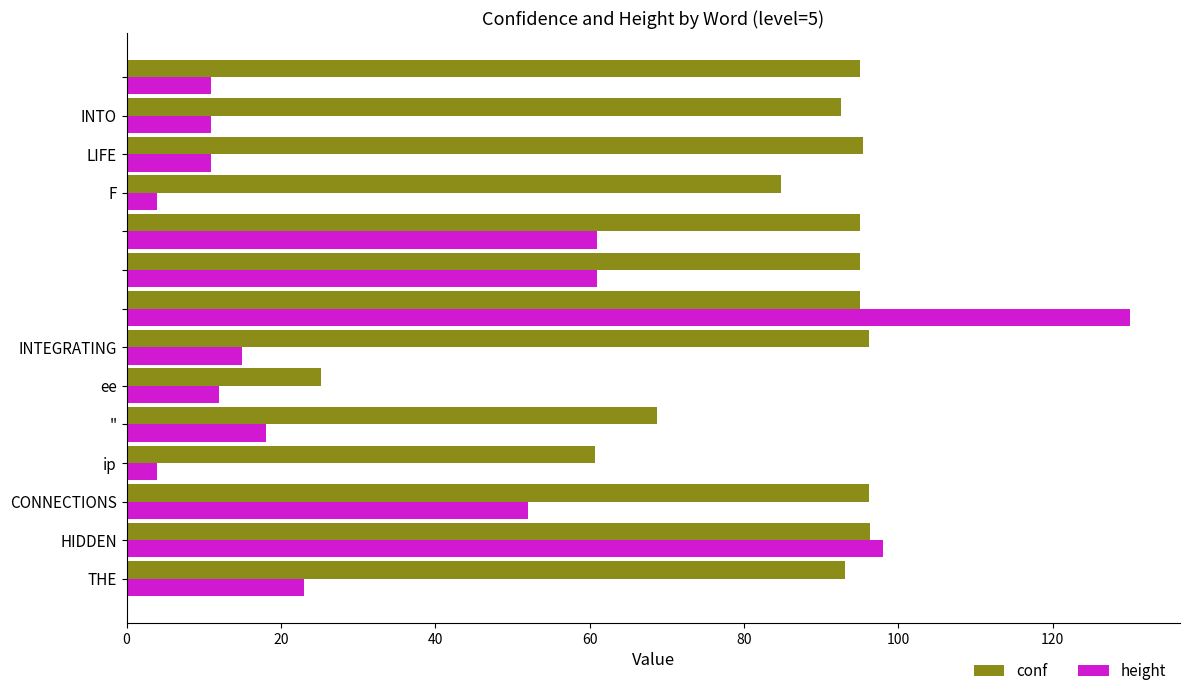

How many data points in height are less than 18?

7